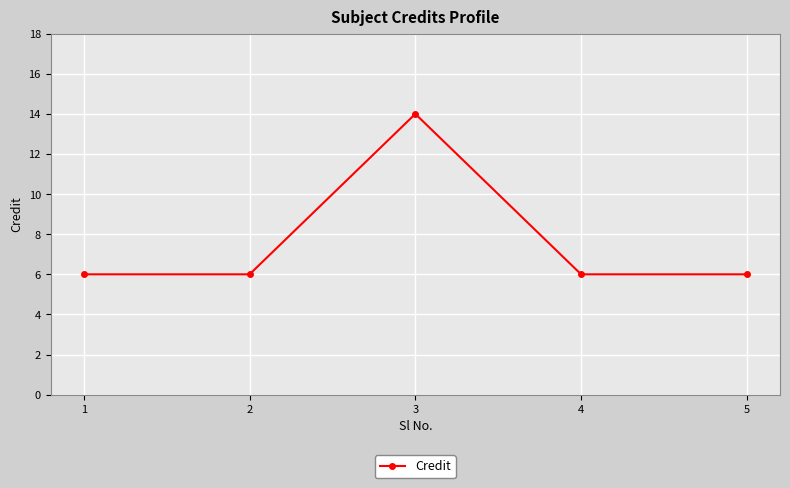

Reading left to right, what are all the values shown in this chart?

6	6	14	6	6